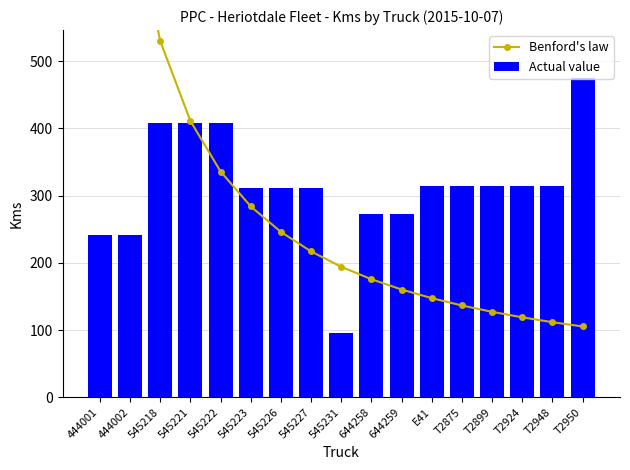

How many groups of bars are there?

17